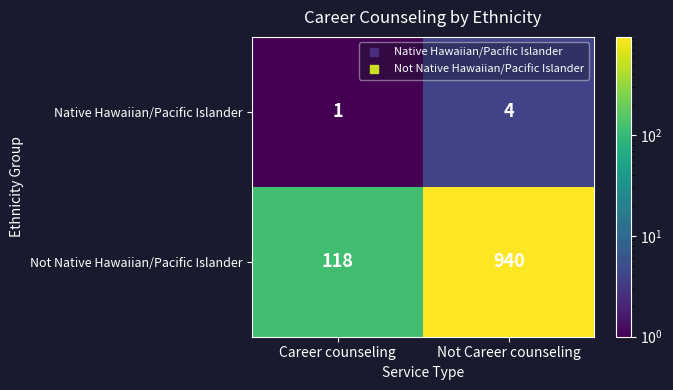

The value of Not Native Hawaiian/Pacific Islander at Not Career counseling is 940. True or false?

True